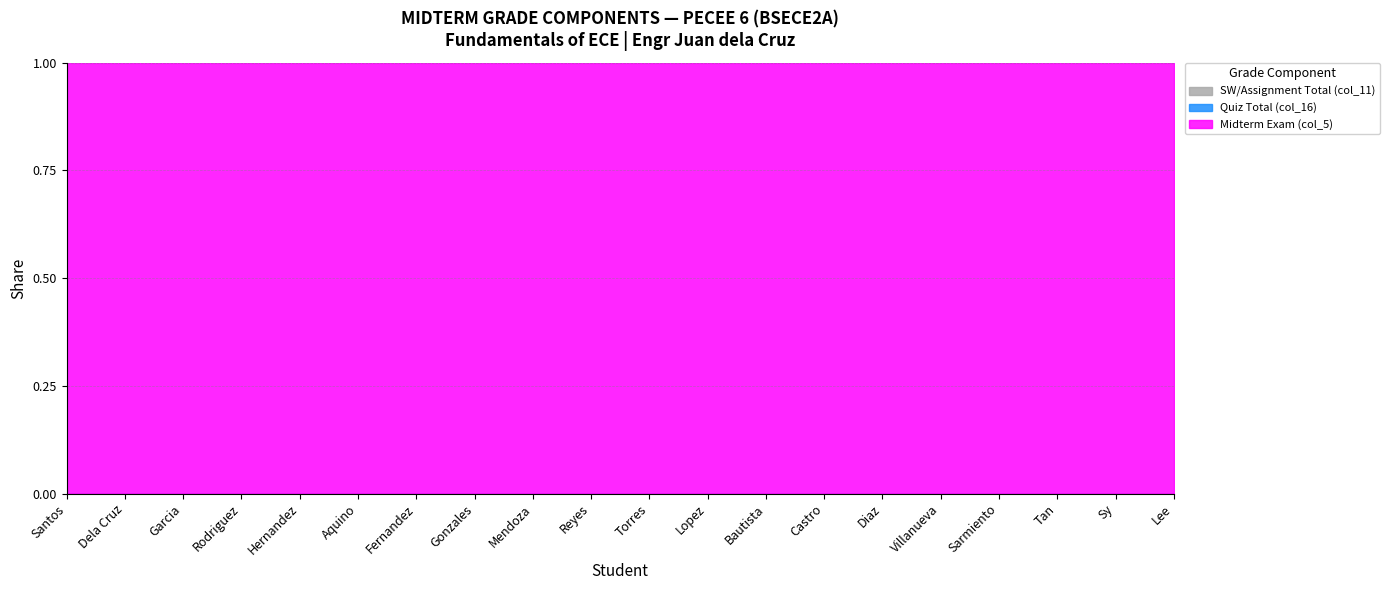

Does the chart have visible grid lines?

Yes